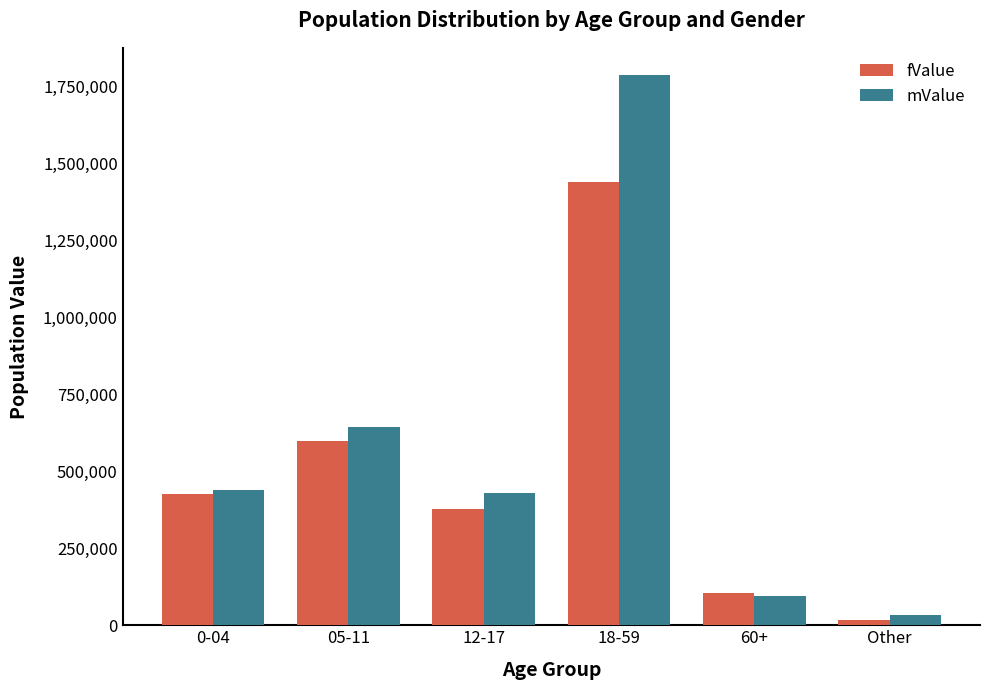

At which label is mValue closest to 909715?

05-11